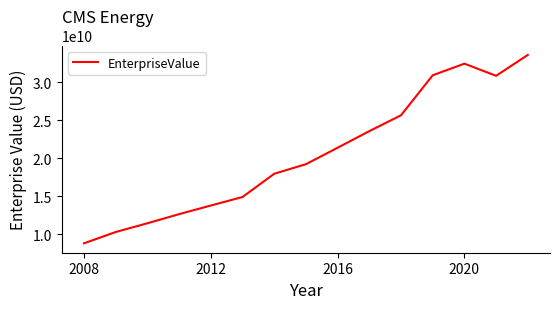

What is the difference between the maximum and minimum values?

24757416509.1